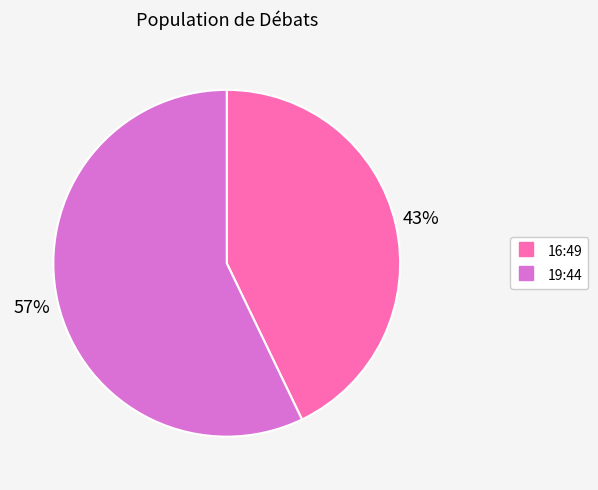

Which has a higher value, 19:44 or 16:49?

19:44